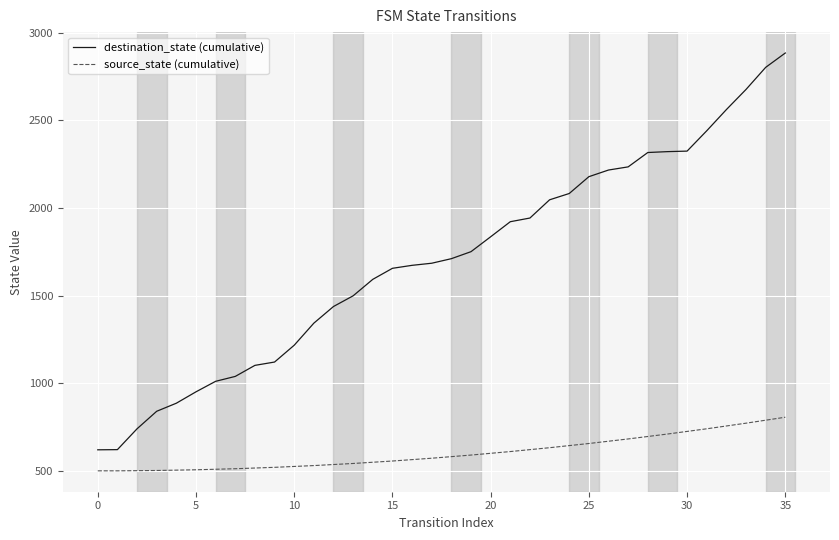

True or false: destination_state (cumulative) and source_state (cumulative) intersect in this chart.

False